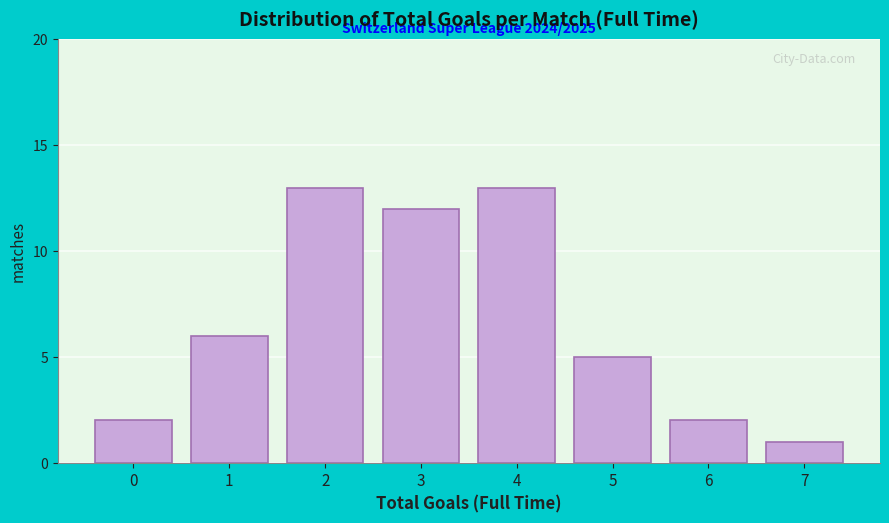

Reading left to right, transcribe all the data shown in this chart.

2	6	13	12	13	5	2	1